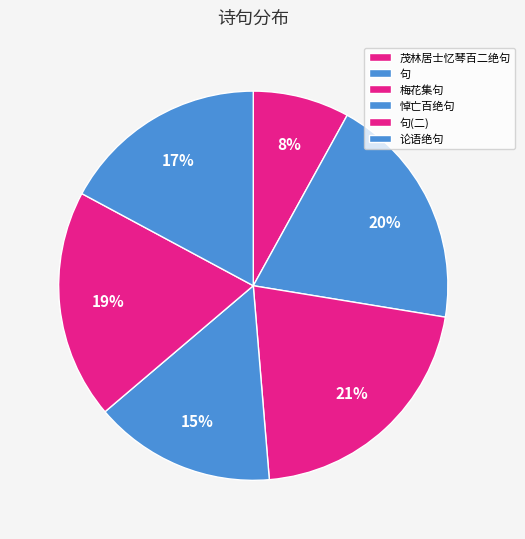

Is there a majority slice in this chart?

No